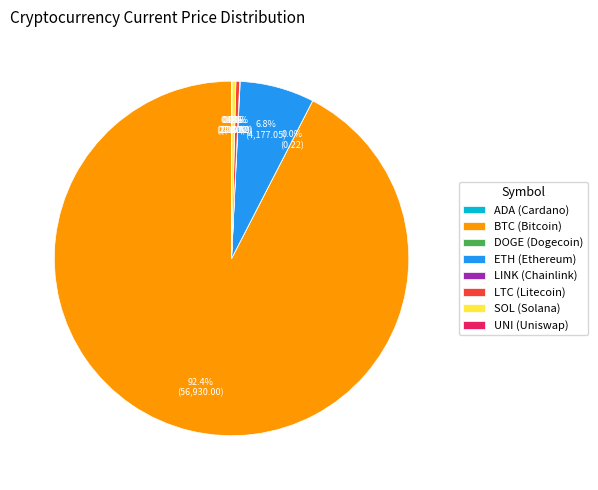

Which slice is the largest?

BTC (Bitcoin)